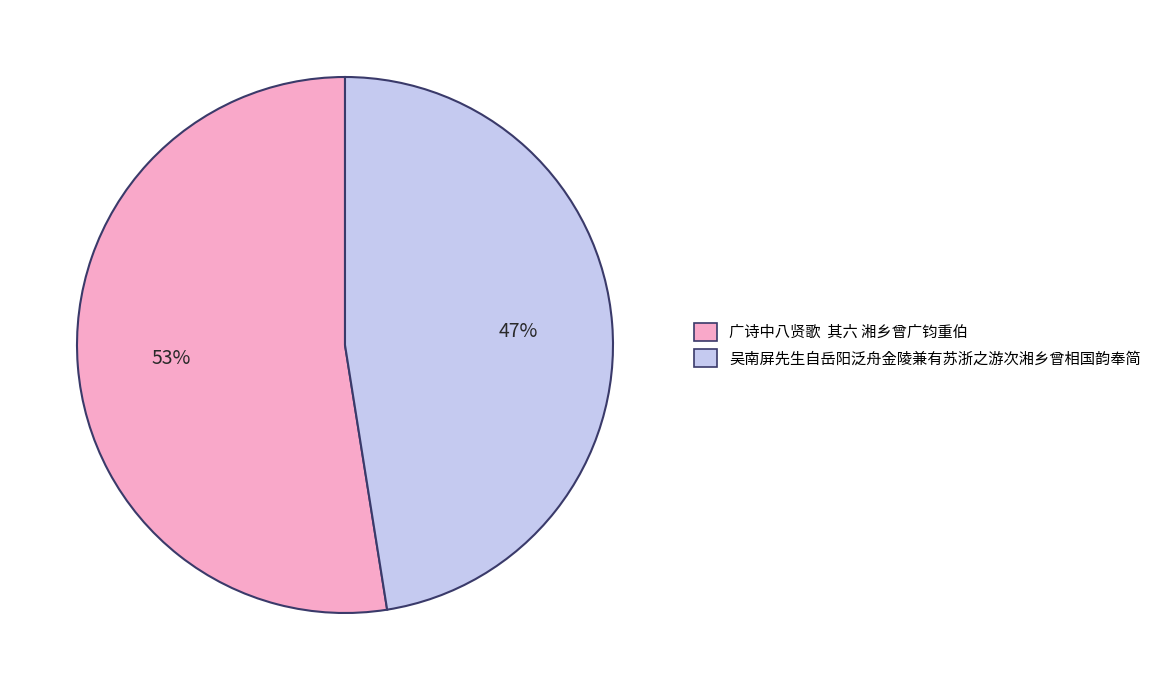

To the nearest percent, what is the average slice percentage?

50%